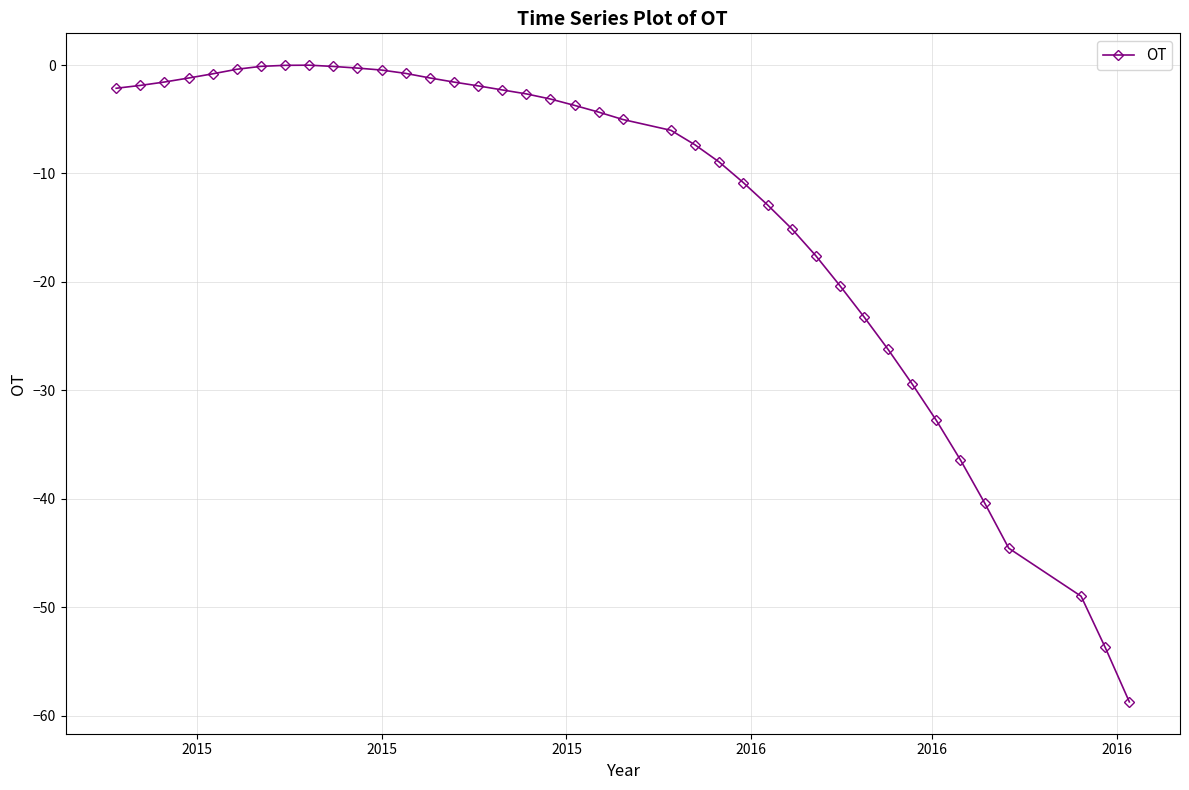

What is the minimum value shown in the chart?

-58.7